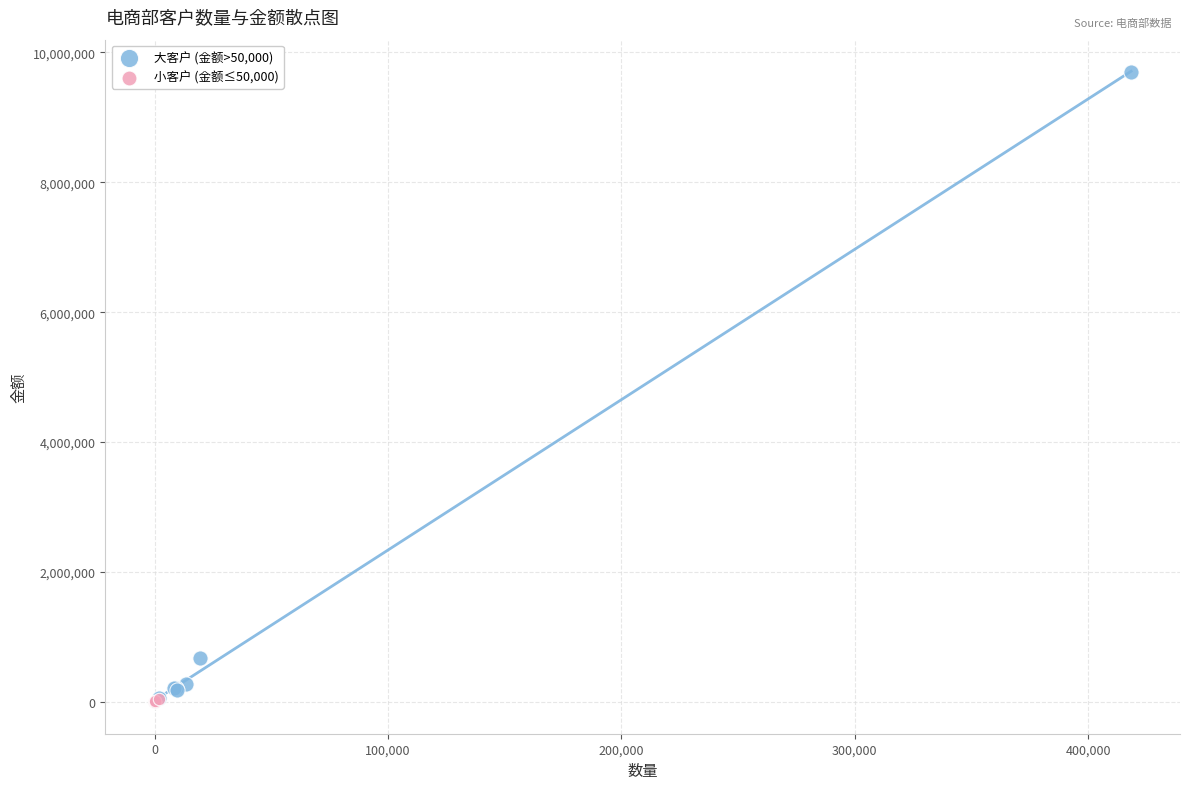

Which series reaches the maximum Y coordinate?

大客户 (金额>50,000)